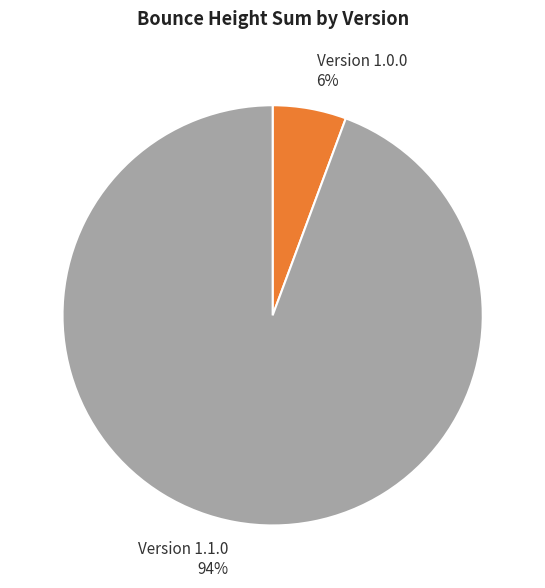

To the nearest percent, what is the average slice percentage?

50%